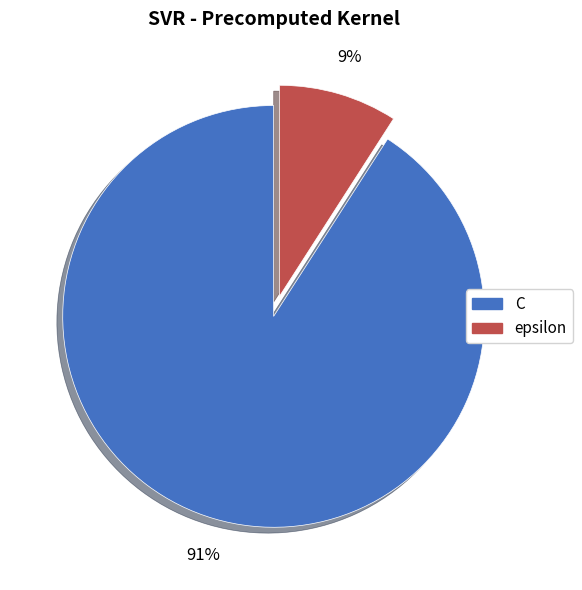

Count the number of slices in the pie.

2